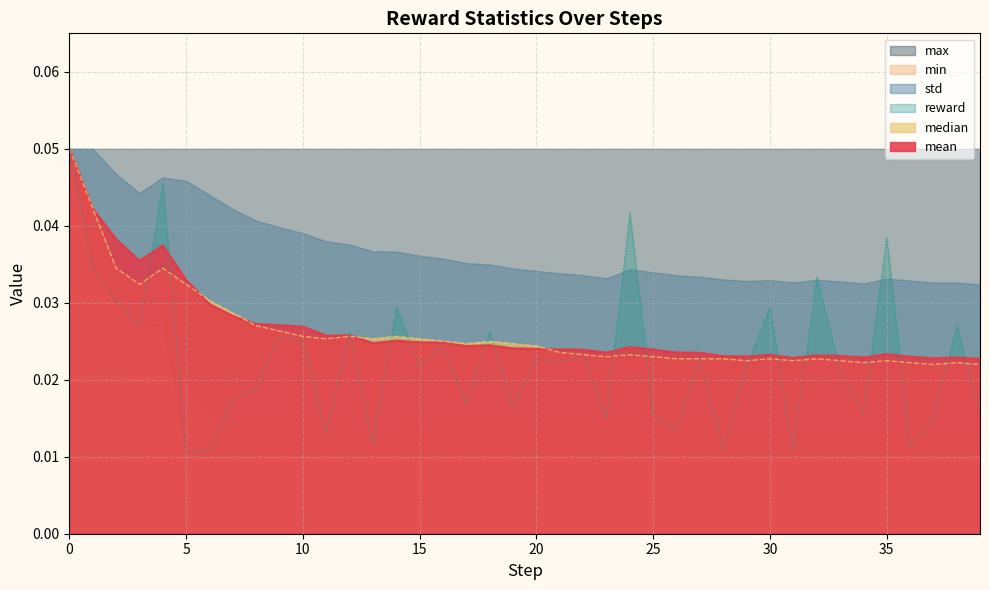

How many times do reward and mean cross each other?

18